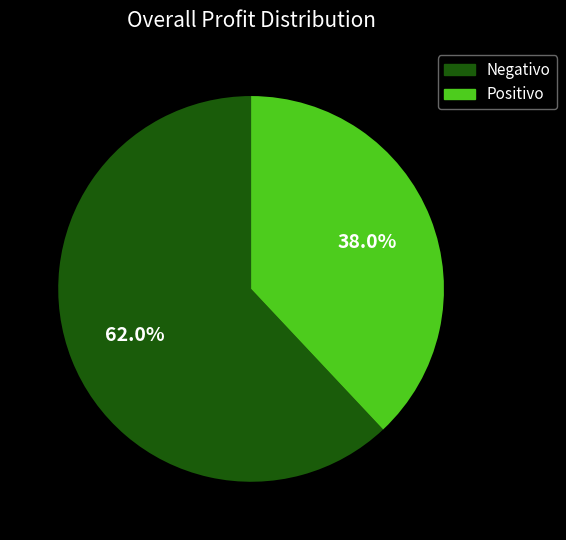

To the nearest percent, what is the average slice percentage?

50%